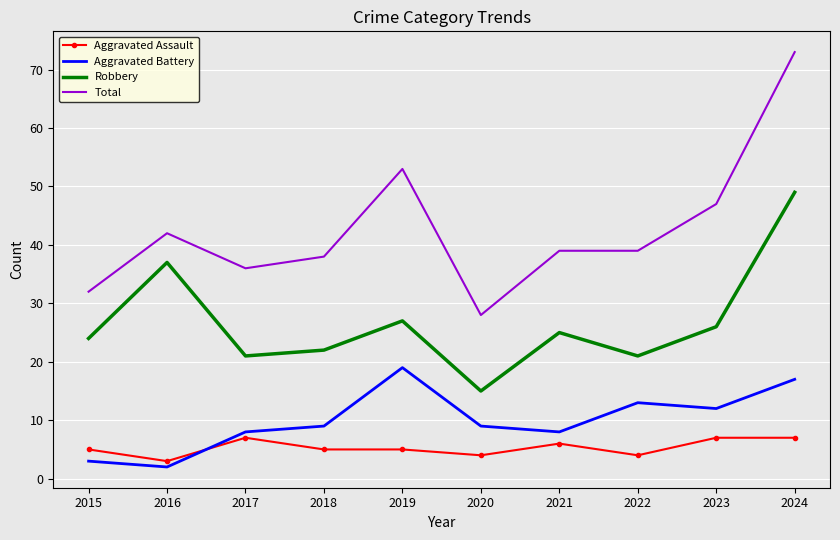

The value of Aggravated Battery at 2017 is 3. True or false?

False